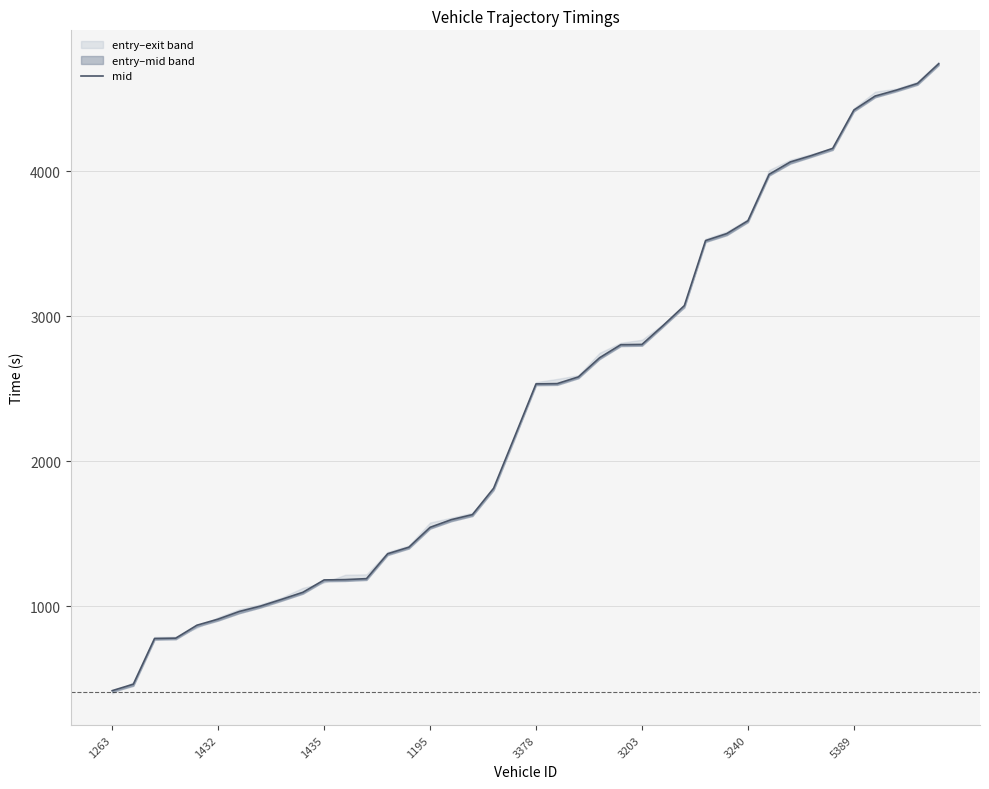

What is the change in value from 15 to 24?

+1259.1